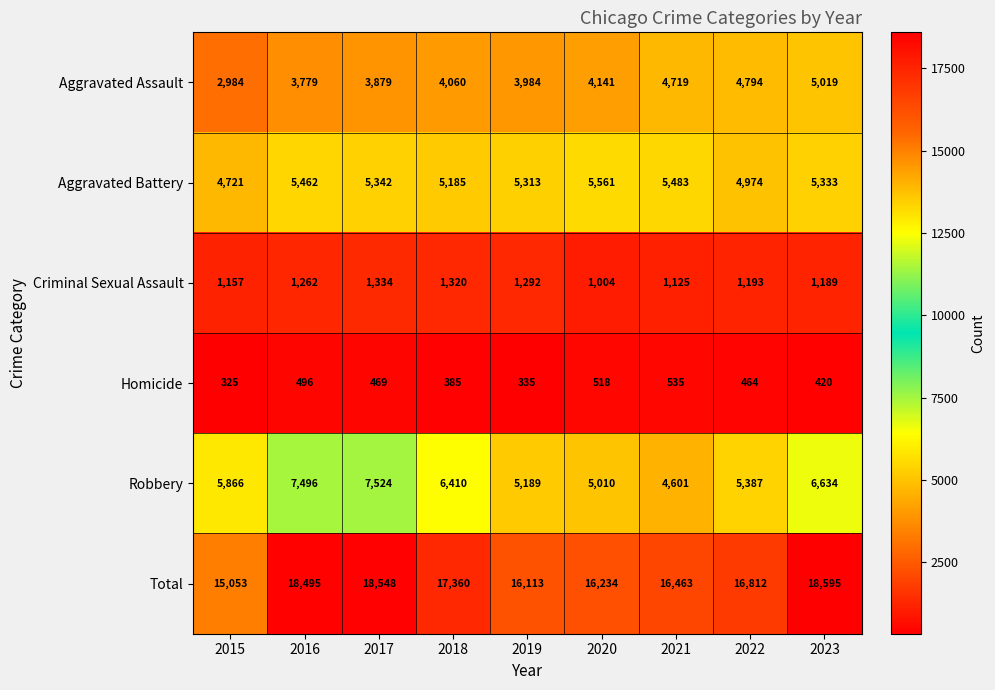

What is the minimum value shown in the chart?

325